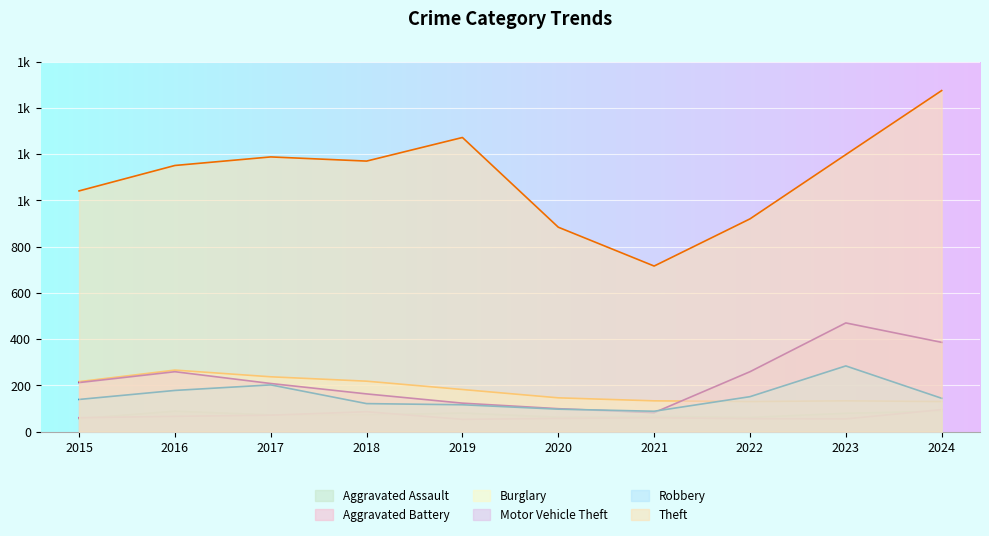

True or false: Motor Vehicle Theft has a value of 82 at 2021.

True